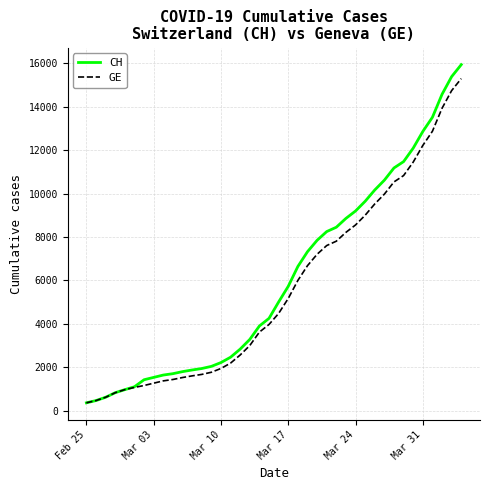

What is the minimum value shown in the chart?

375